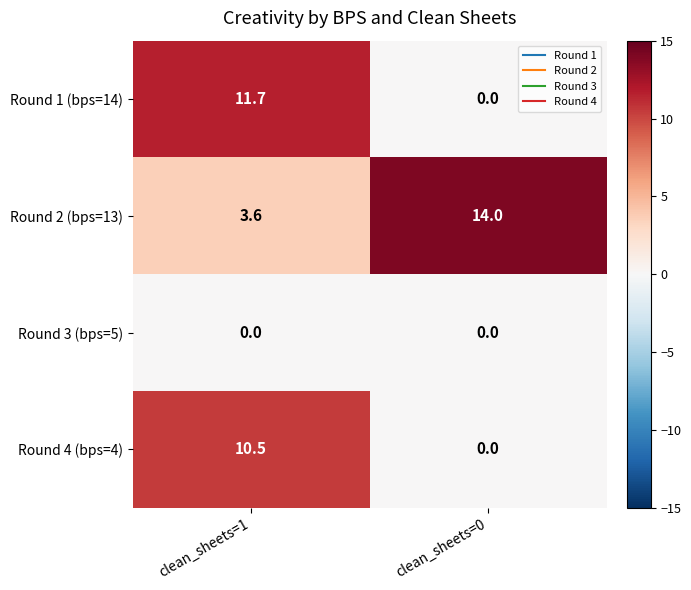

The Round 4 (bps=4) series shows -6.5 at clean_sheets=0. True or false?

False